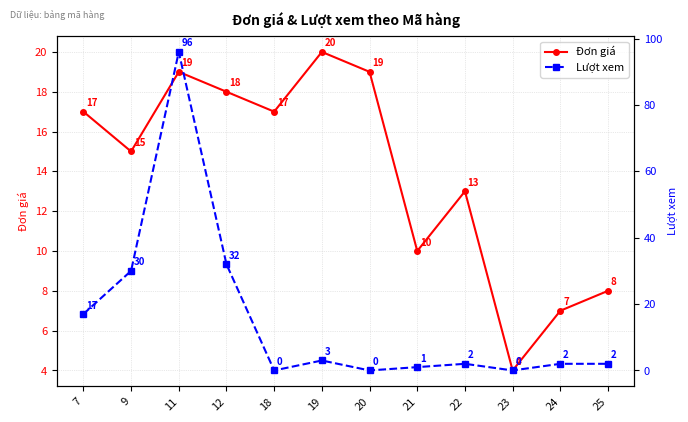

Reading right to left, what are all the values shown in this chart?

Đơn giá: 8	7	4	13	10	19	20	17	18	19	15	17
Lượt xem: 2	2	0	2	1	0	3	0	32	96	30	17